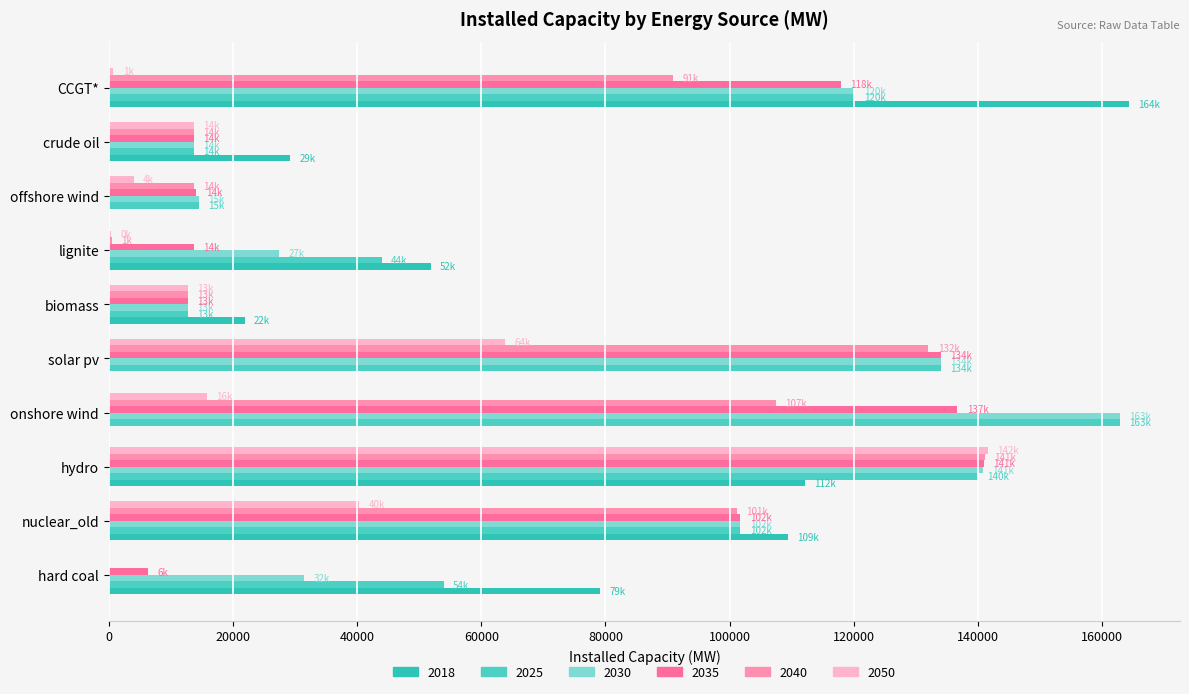

What is the maximum value shown in the chart?

164325.0